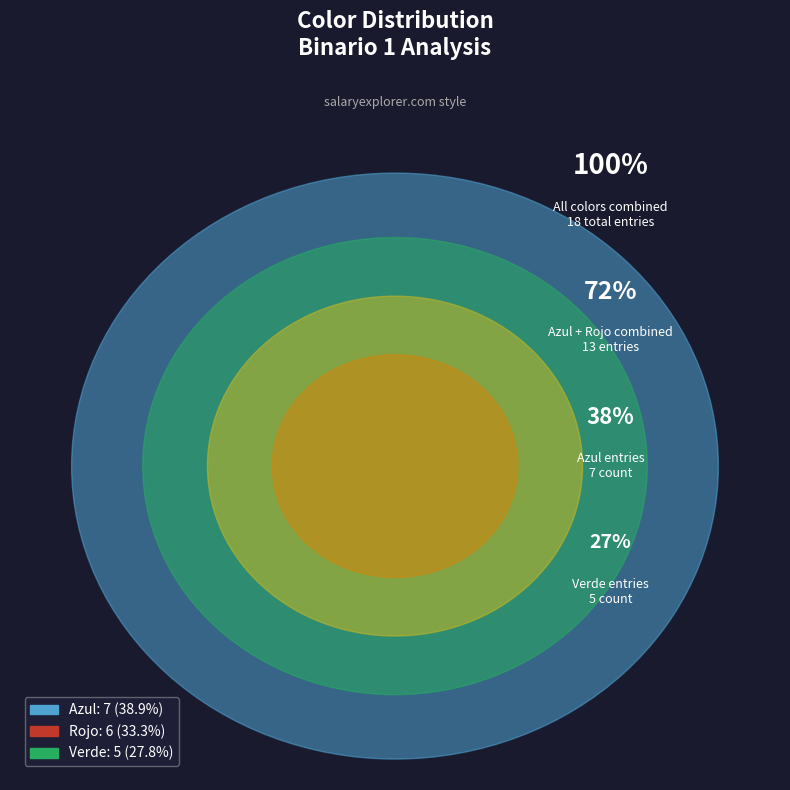

Rank the categories by value from lowest to highest.

Verde, Rojo, Azul